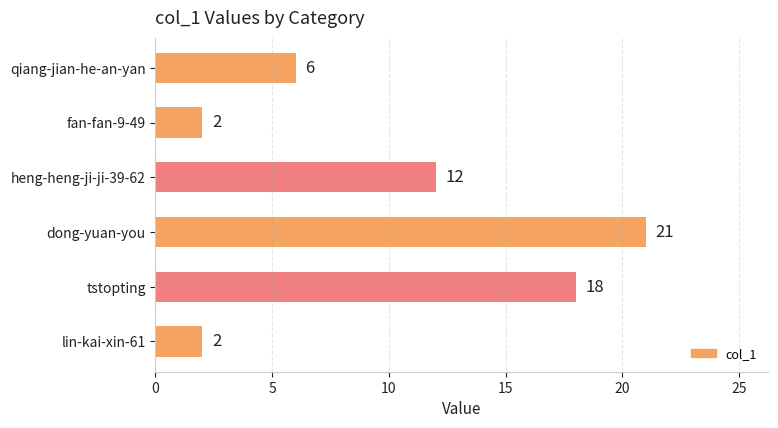

What is the maximum value shown in the chart?

21